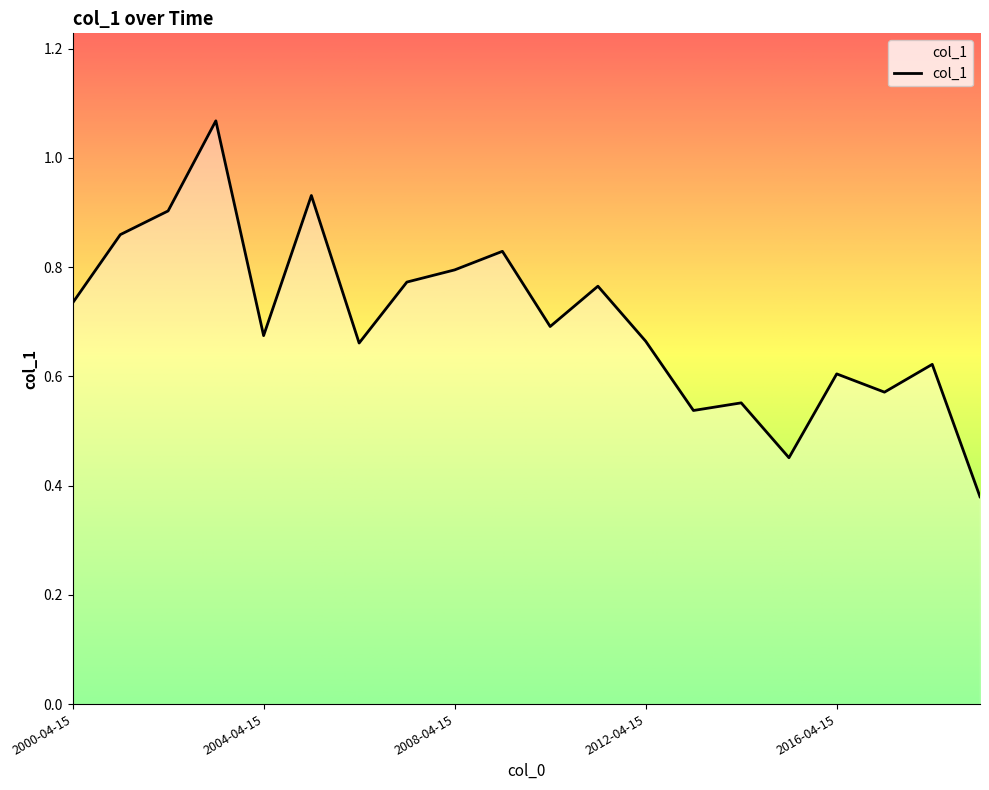

At which label is the value closest to 0?

2019-04-15